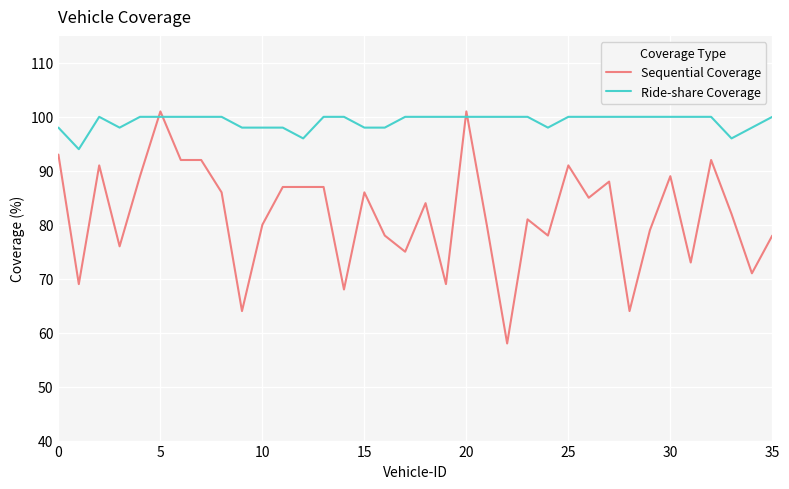

Which series has the largest range (max minus min)?

Sequential Coverage